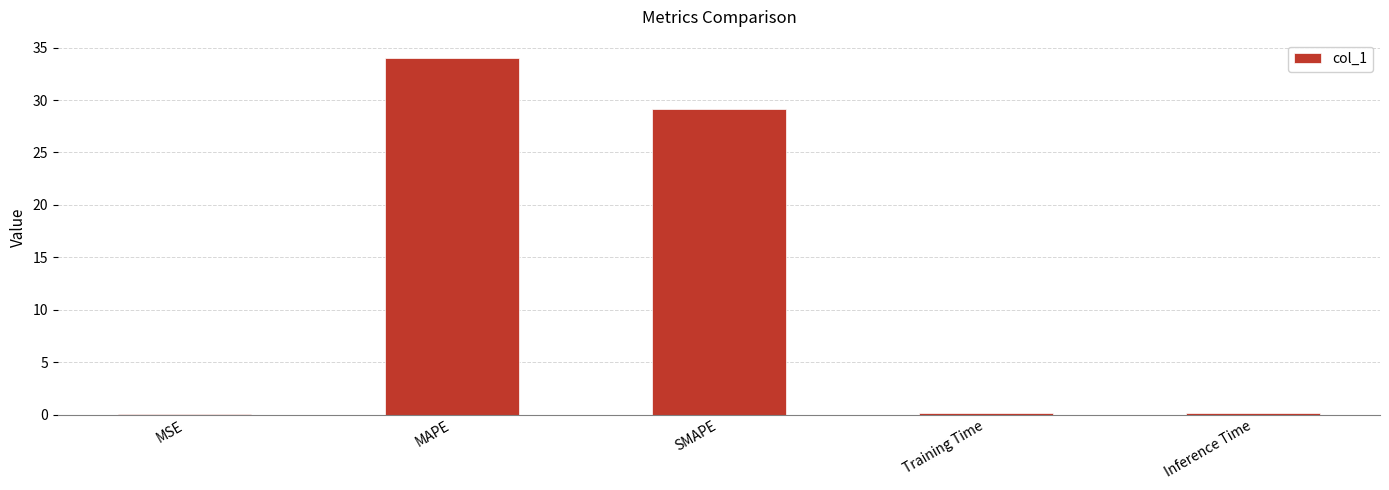

Where is the data nearest to the value 17?

SMAPE